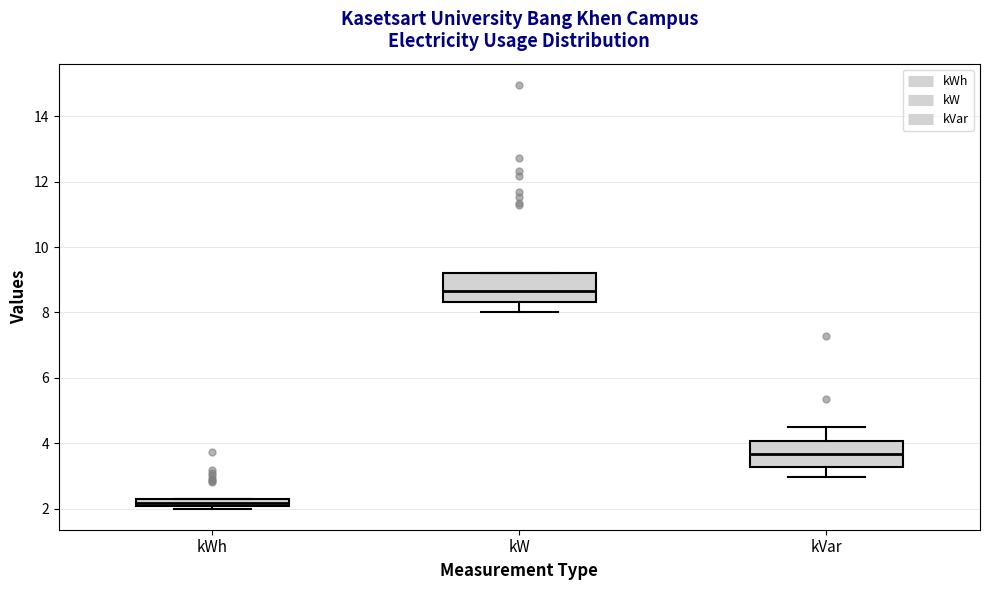

Which box's median line is the lowest?

kWh